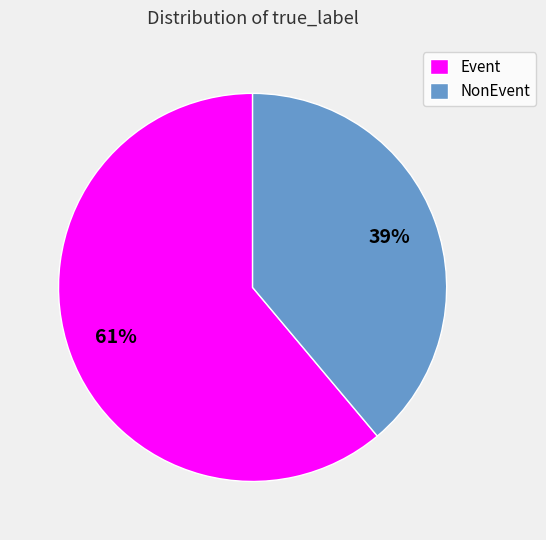

Which slice is the largest?

Event